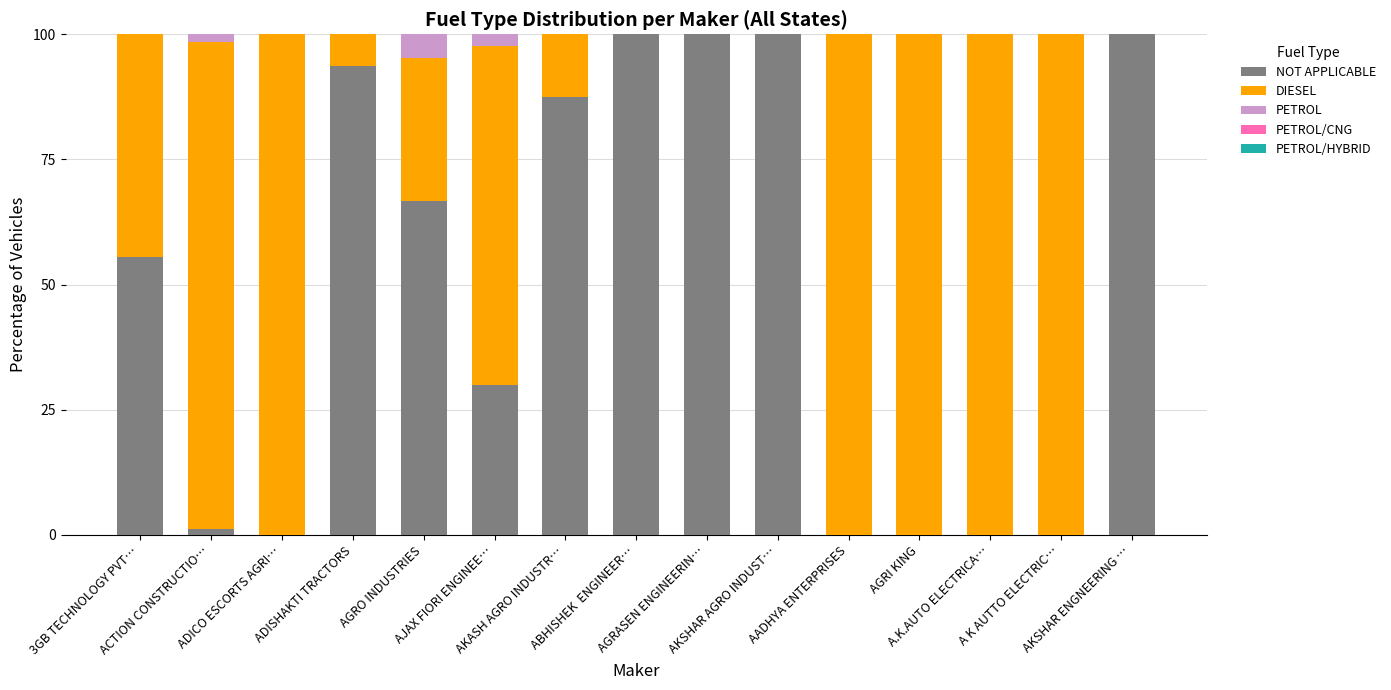

What is the sum of all NOT APPLICABLE values?

734.6